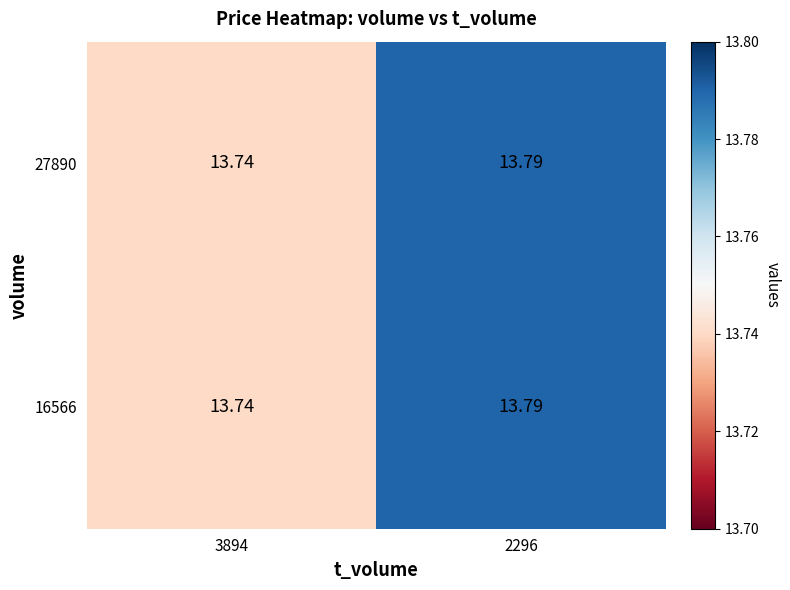

Is the value of 16566 at 2296 greater than the value of 27890 at 3894?

Yes